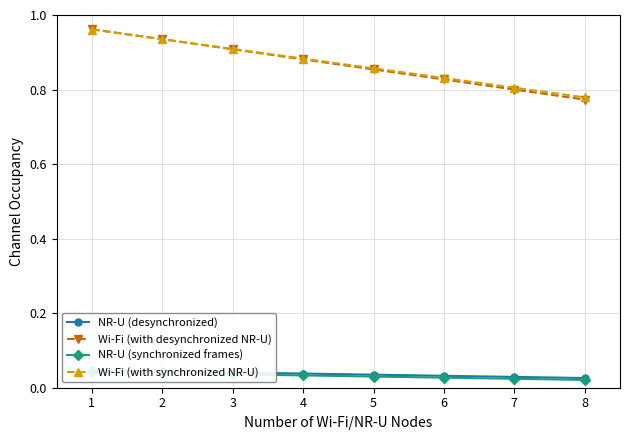

True or false: NR-U (desynchronized) and NR-U (synchronized frames) cross at least once.

False